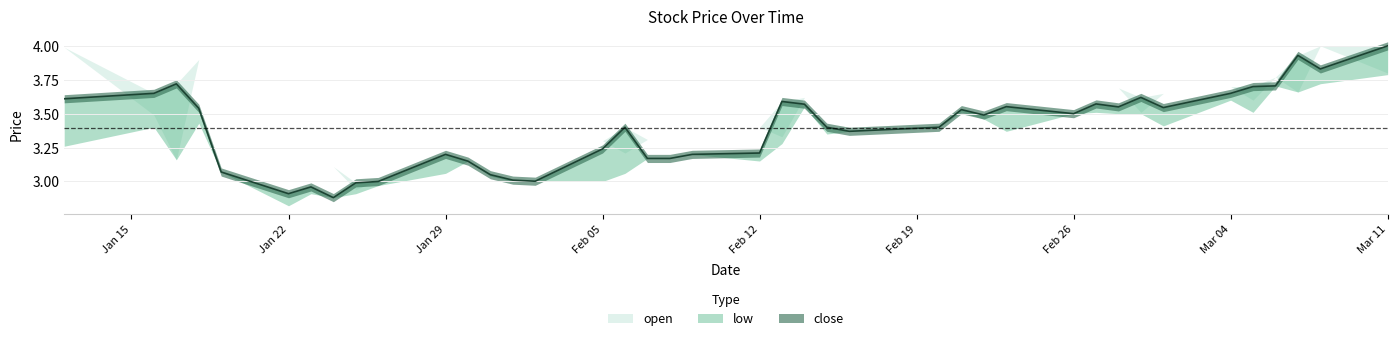

Where is open nearest to the value 3?

20240126